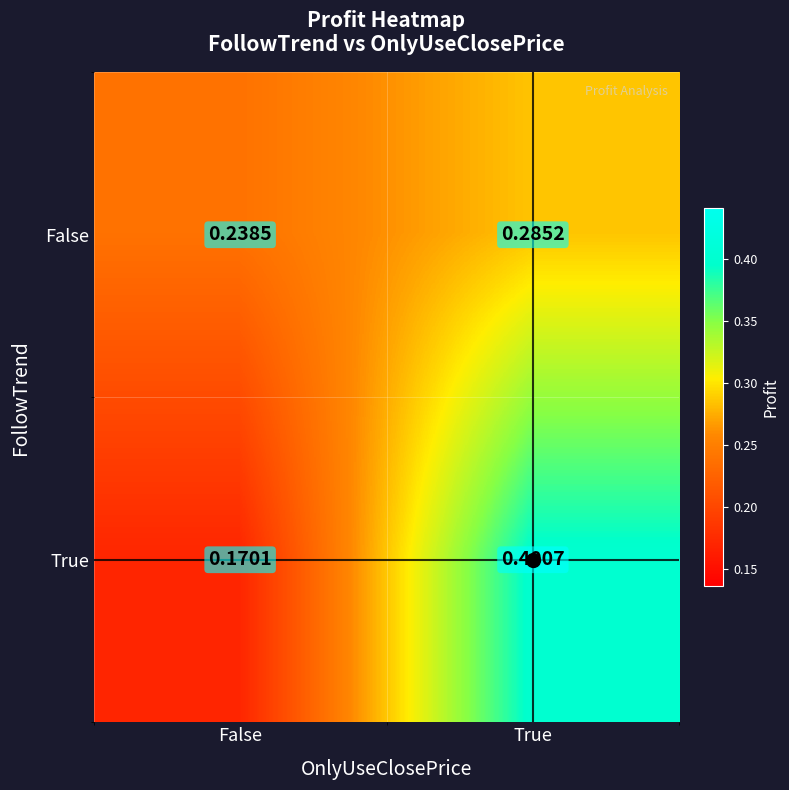

Count the number of categories in the chart.

2